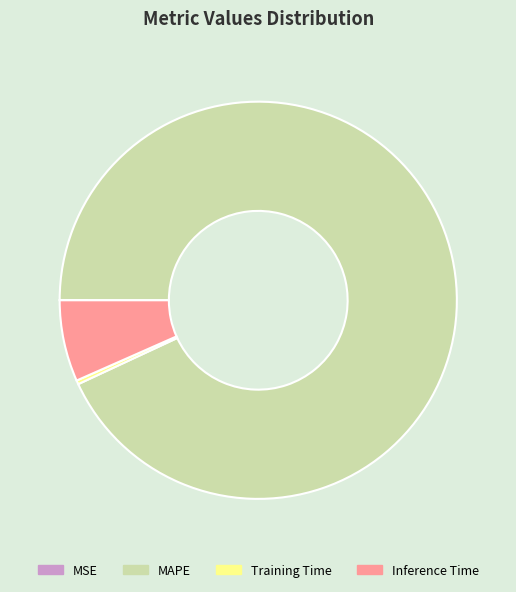

Which slice is the largest?

MAPE